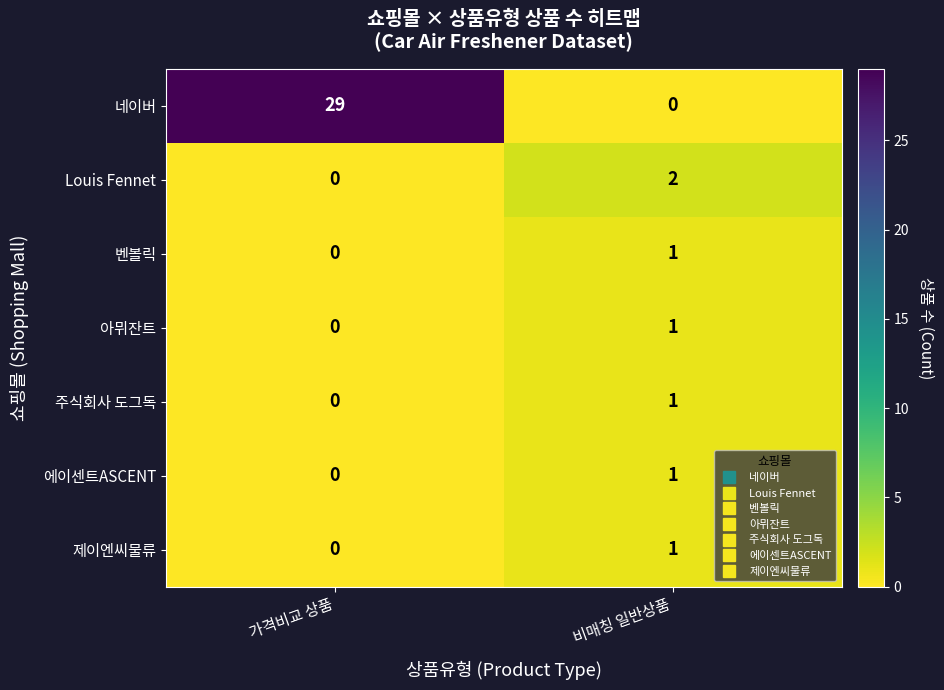

Reading left to right, list all the values displayed in this chart.

네이버: 29	0
Louis Fennet: 0	2
벤볼릭: 0	1
아뮈잔트: 0	1
주식회사 도그독: 0	1
에이센트ASCENT: 0	1
제이엔씨물류: 0	1